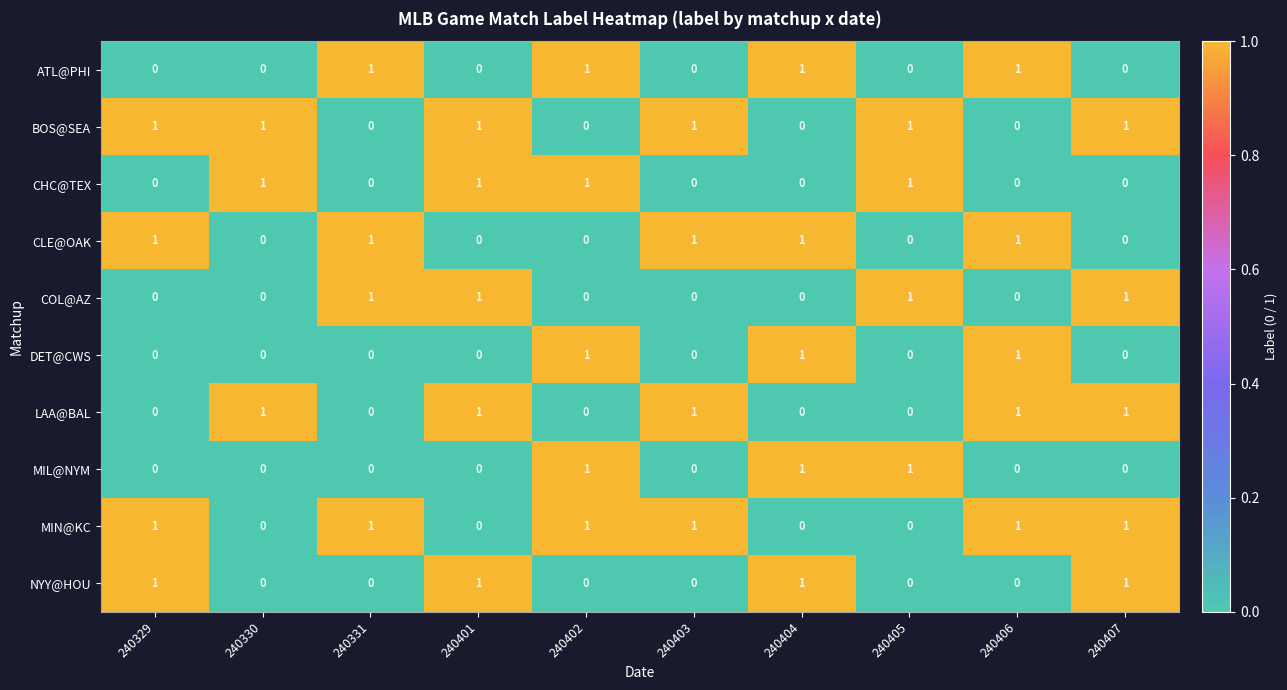

Is it true that DET@CWS equals 1 at 240402?

True